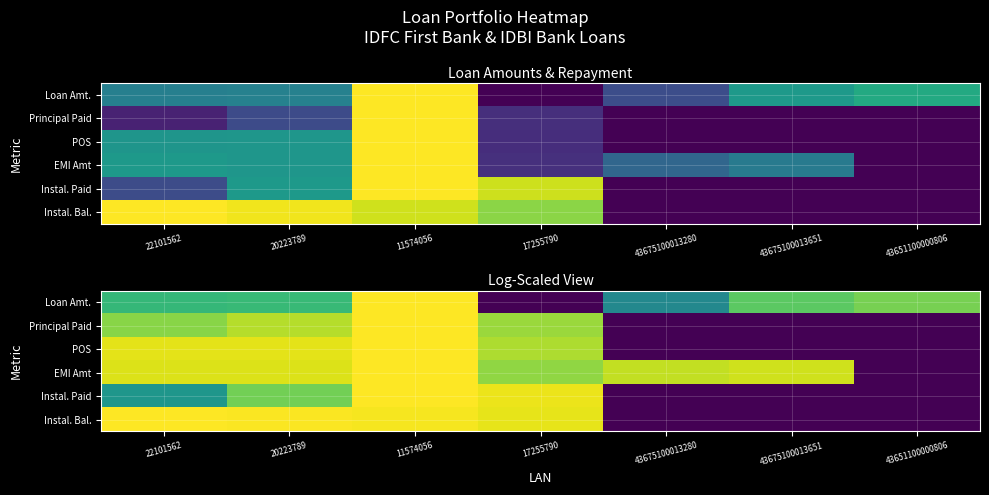

Which has a higher value, 43651100000806 or 43675100013651?

43651100000806